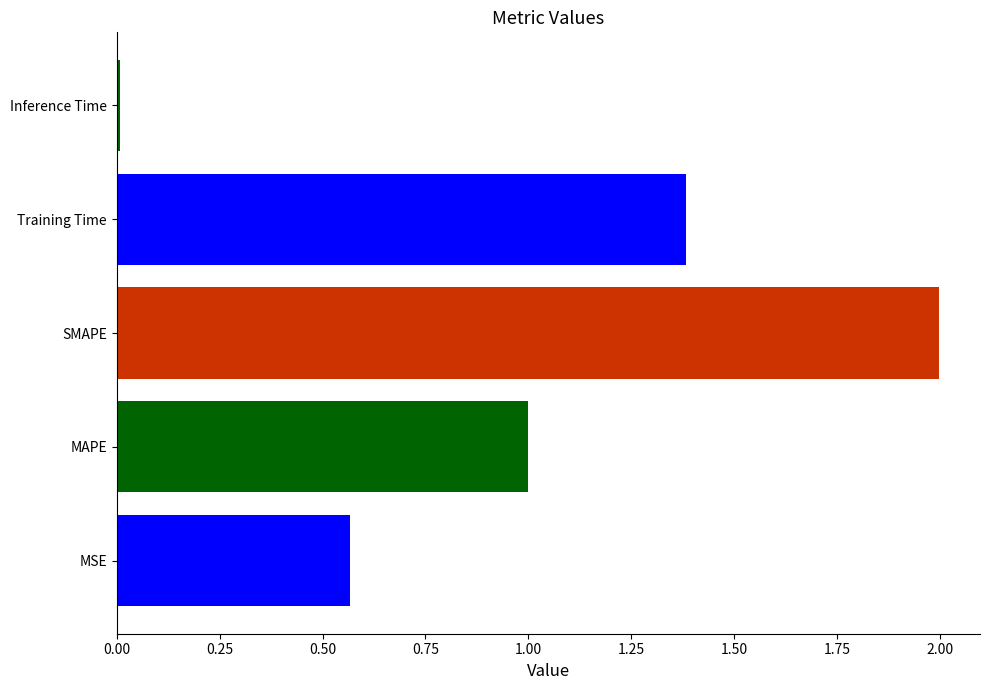

Rank the categories by value from lowest to highest.

Inference Time, MSE, MAPE, Training Time, SMAPE